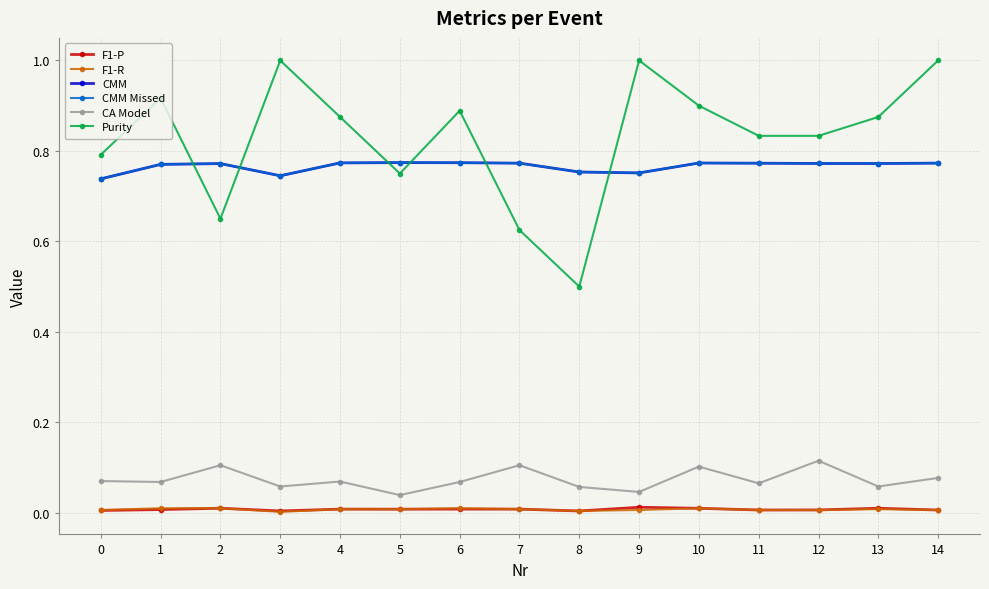

Does the chart have visible grid lines?

Yes